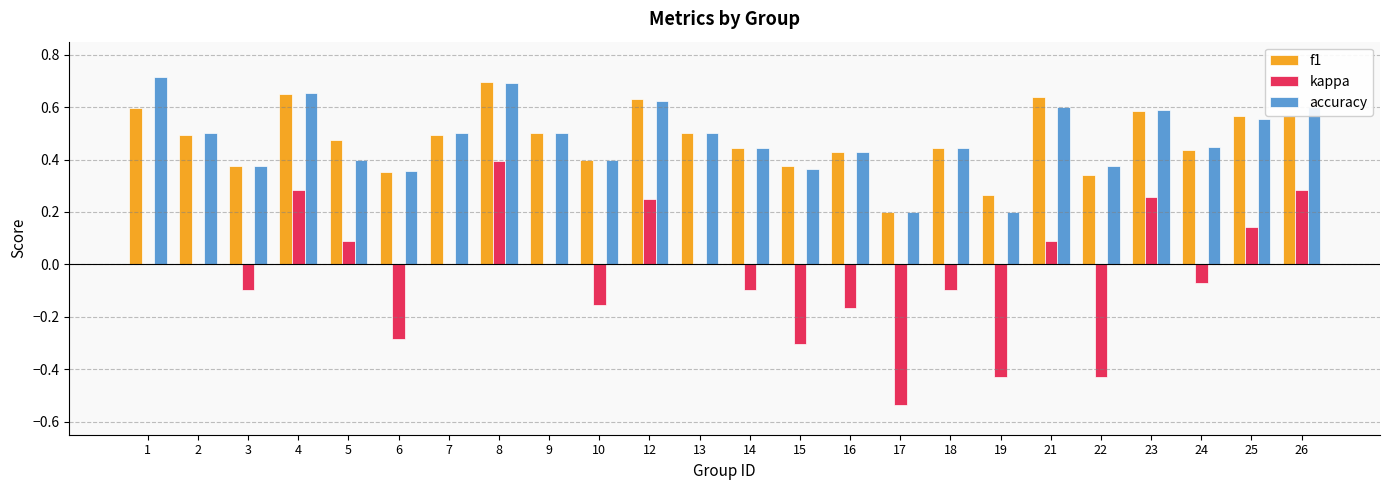

Is the value of f1 at 15 greater than the value of kappa at 6?

Yes